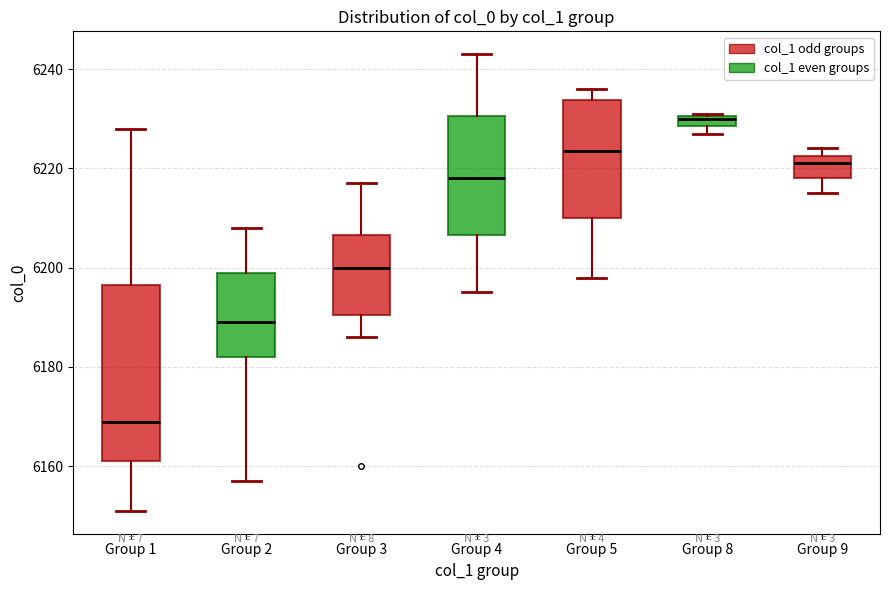

Which box is the tallest, from its lower edge to its upper edge?

Group 1